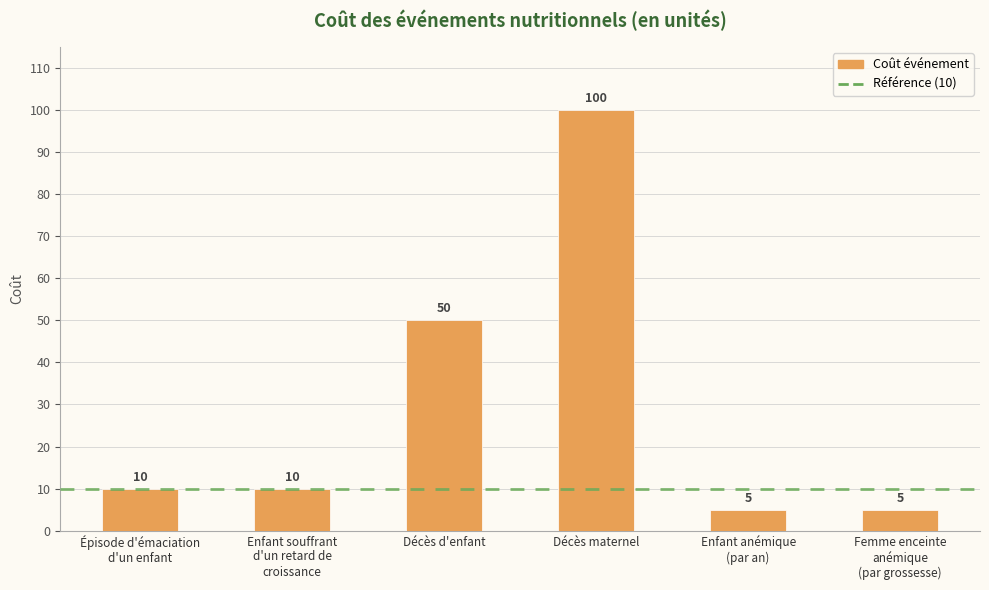

Where is the data nearest to the value 52?

Décès d'enfant